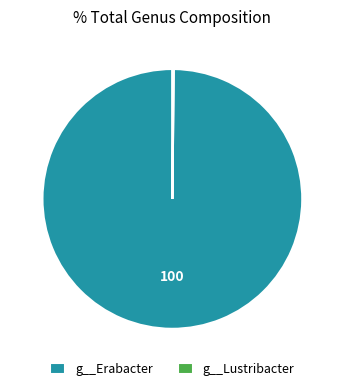

What is the largest slice in the pie chart?

g__Erabacter